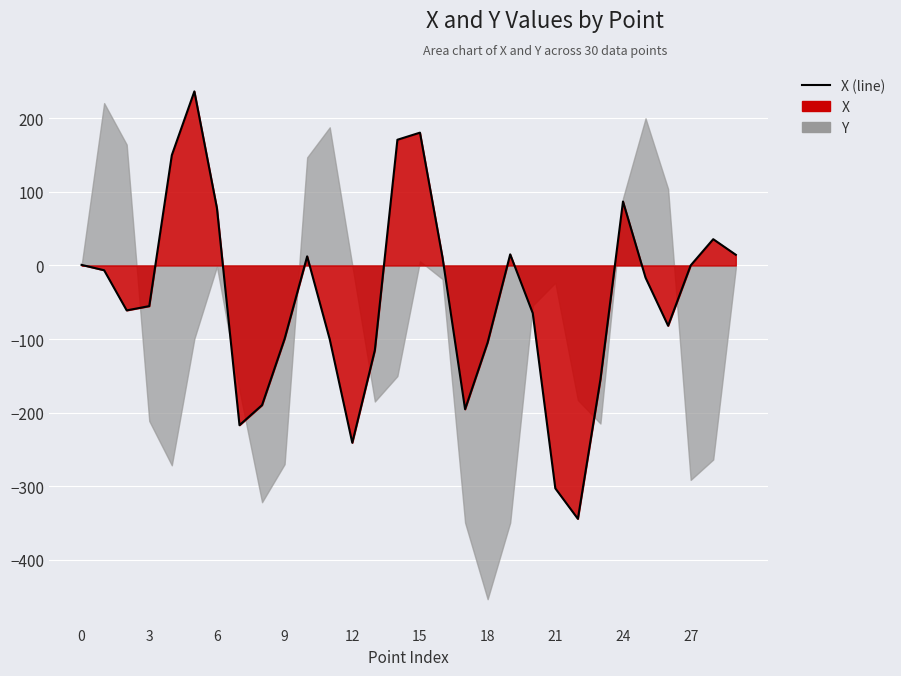

How many values are above zero?

13